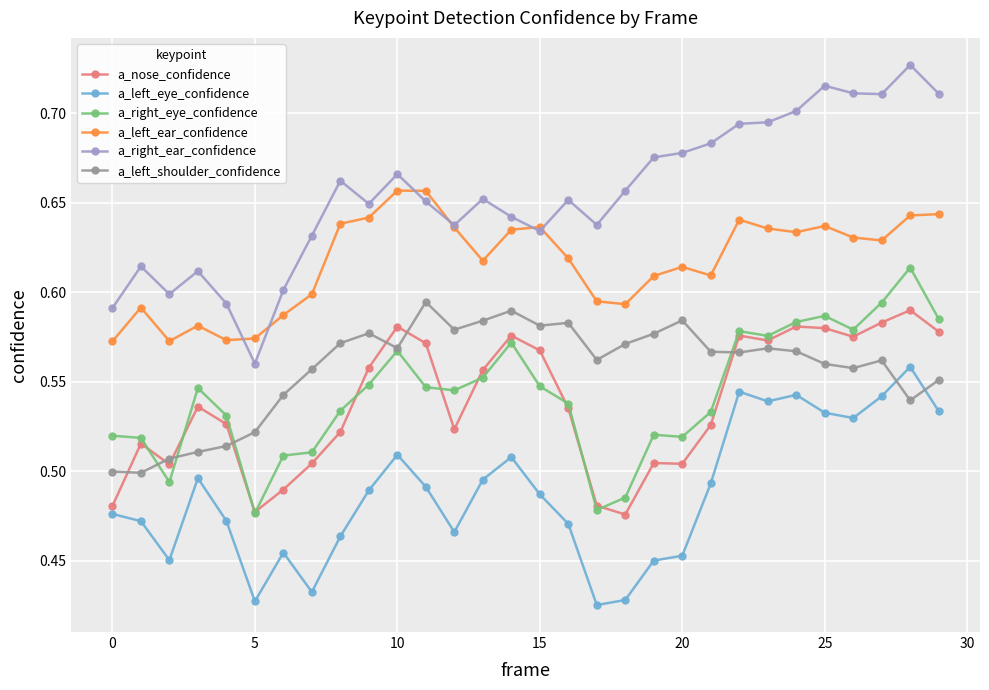

What is the difference between the maximum and minimum values in the a_right_eye_confidence series?

0.1